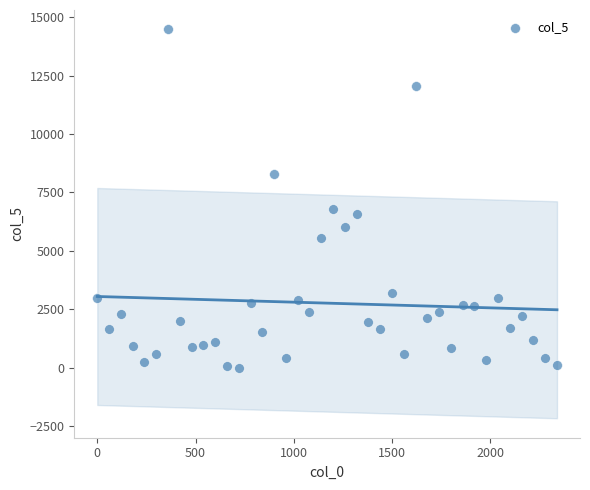

What Y value in the scatter plot is closest to 7241?

6790.8